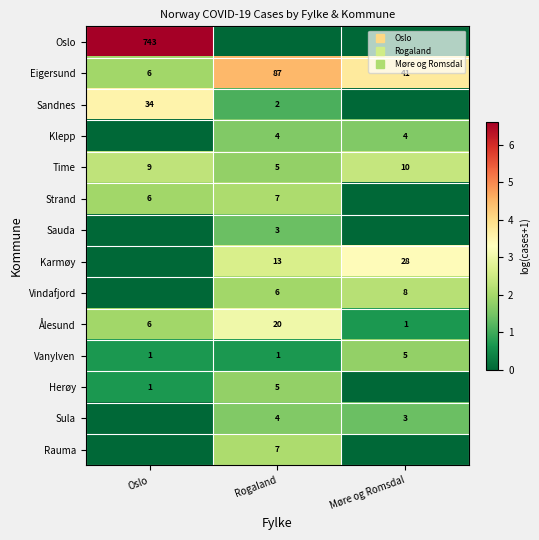

What is the sum of the Oslo values at Oslo and Møre og Romsdal?

6.6